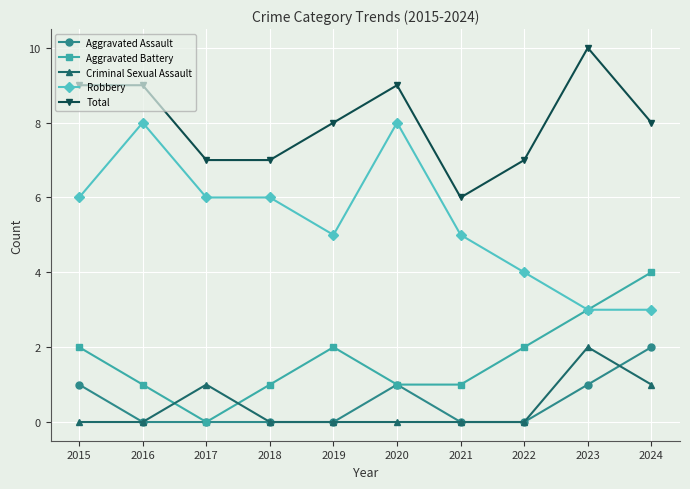

True or false: Robbery has a value of 5 at 2021.

True